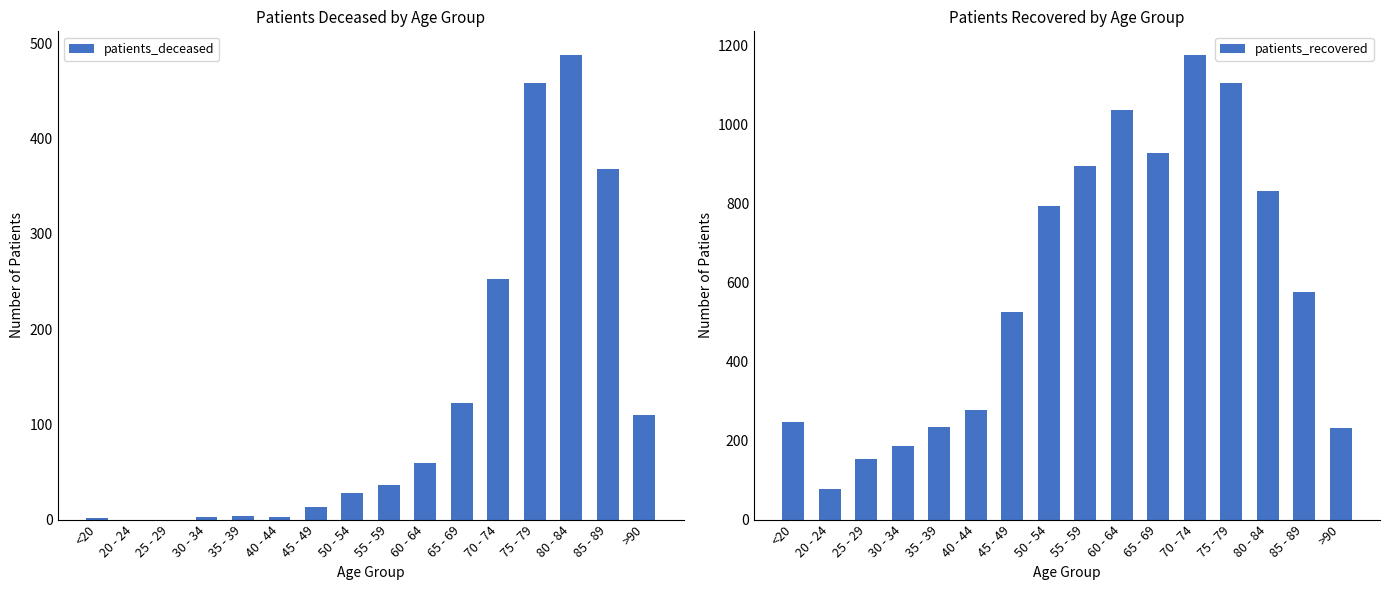

Which label corresponds to the smallest value in the chart?

20 - 24